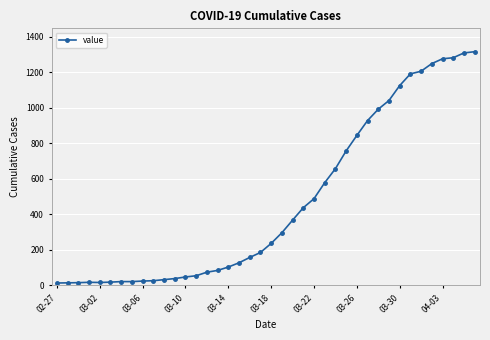

What is the difference between the maximum and minimum values?

1303